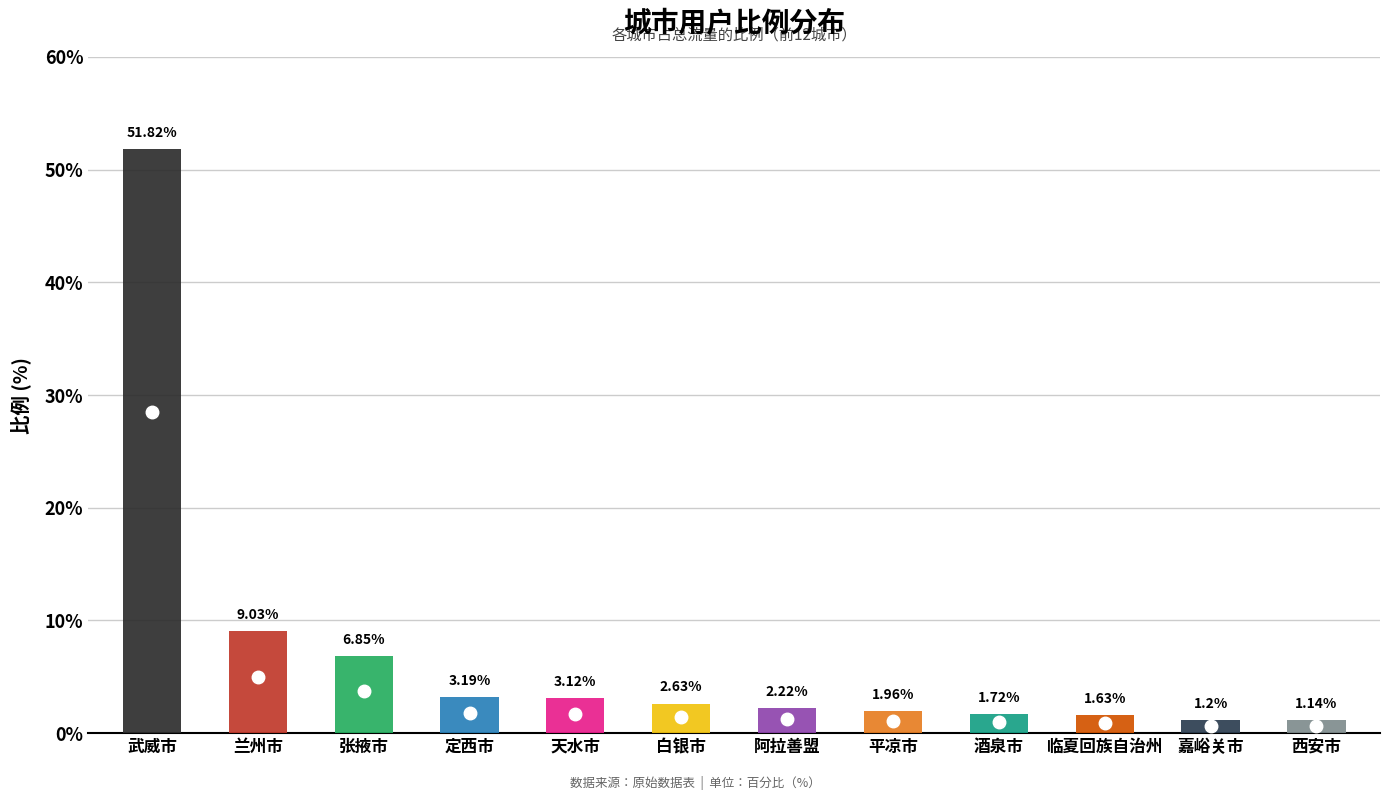

Does the chart contain stacked bars?

No